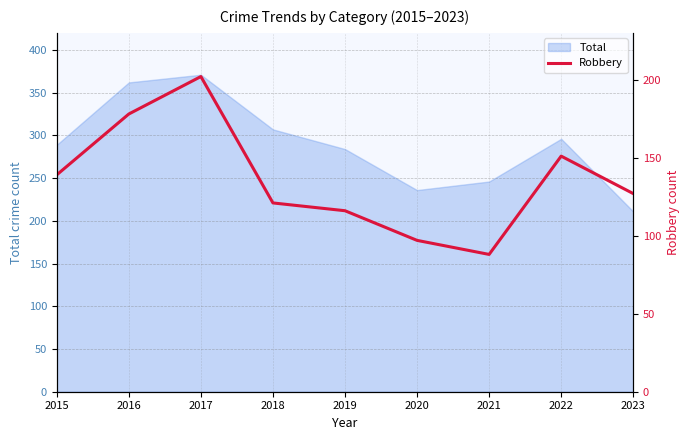

Which category has the highest value across all series?

2017